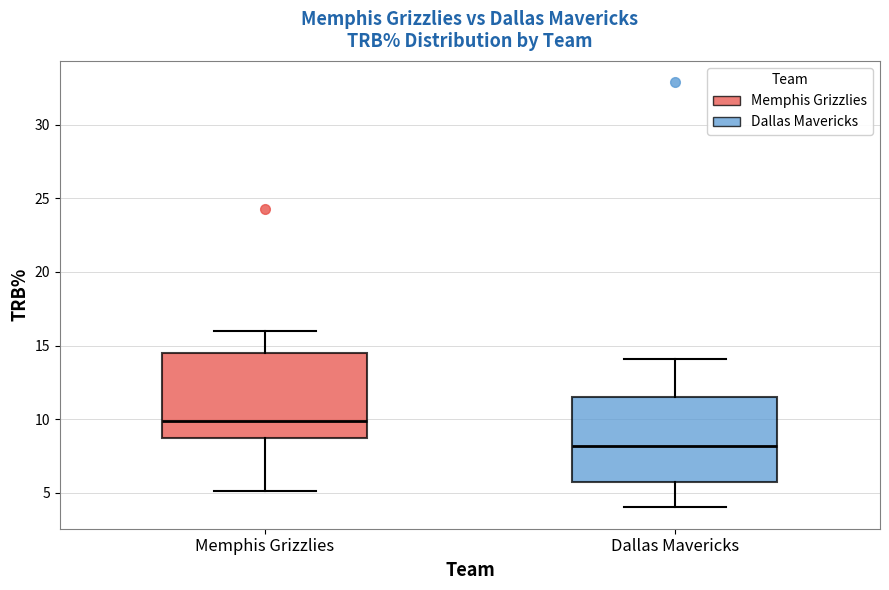

Where does the median line of the box for Dallas Mavericks sit on the y-axis? The values are not printed on the chart, so give them approximately, as read against the axis.

8.0